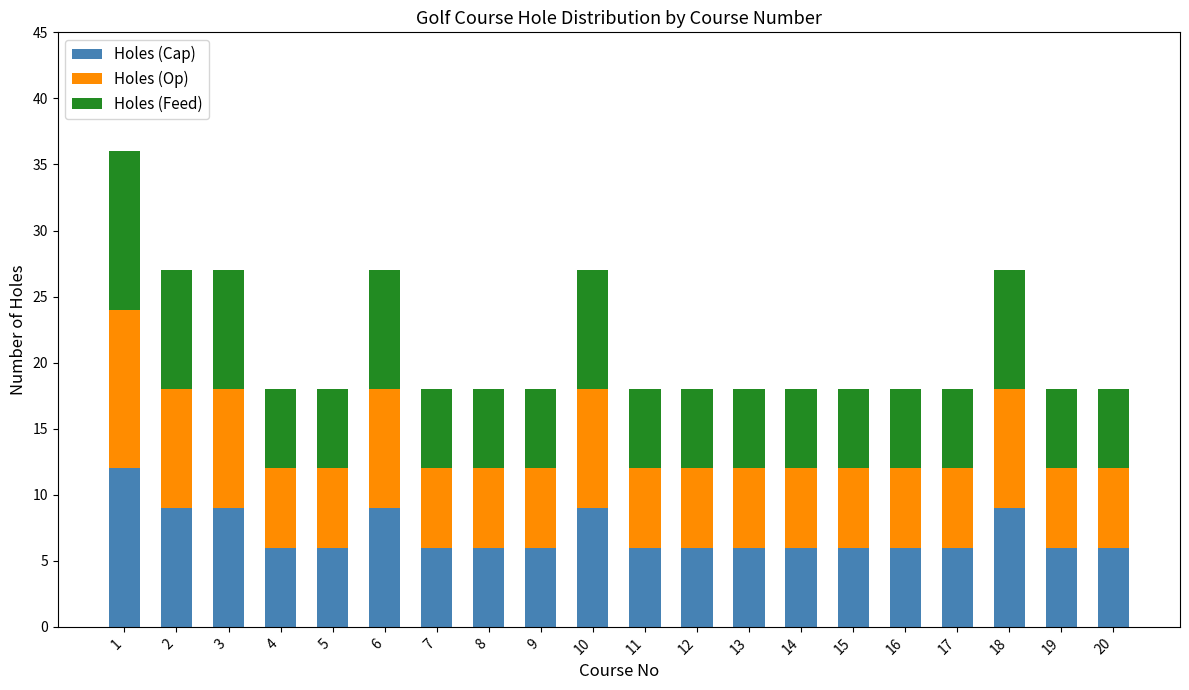

The Holes (Cap) series shows 6 at 4. True or false?

True